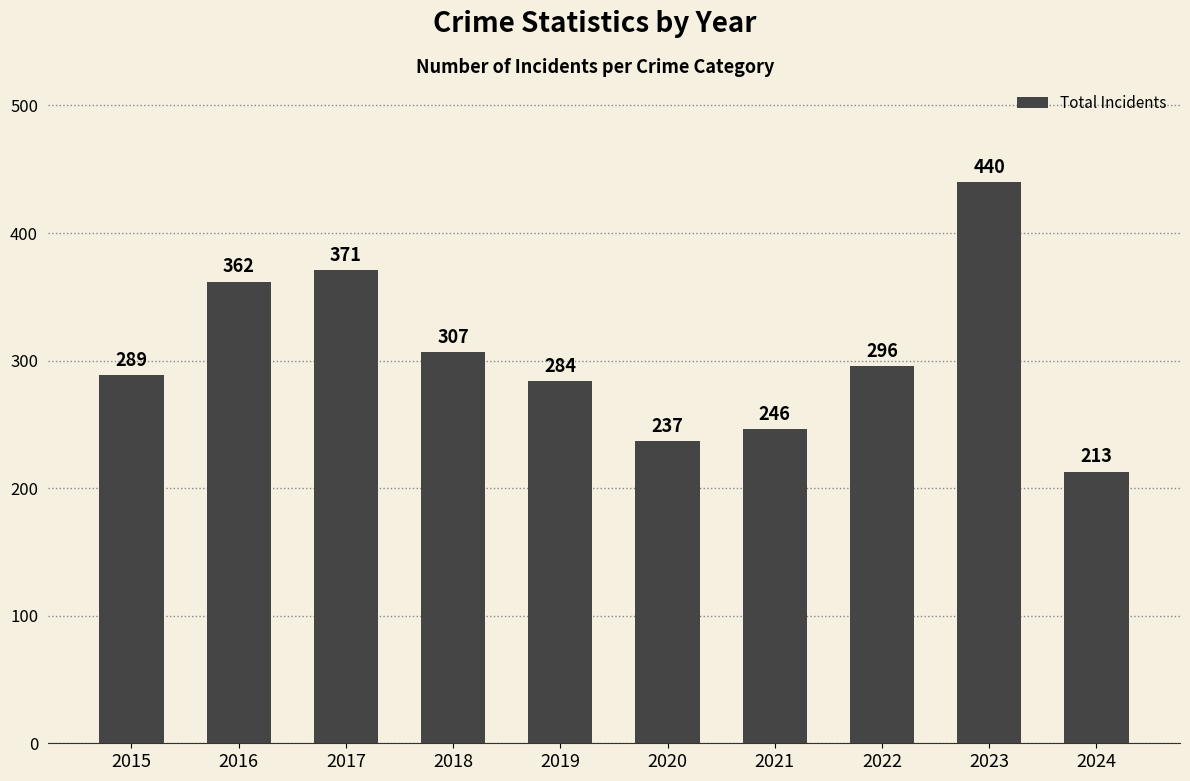

How many data points are less than 296?

5